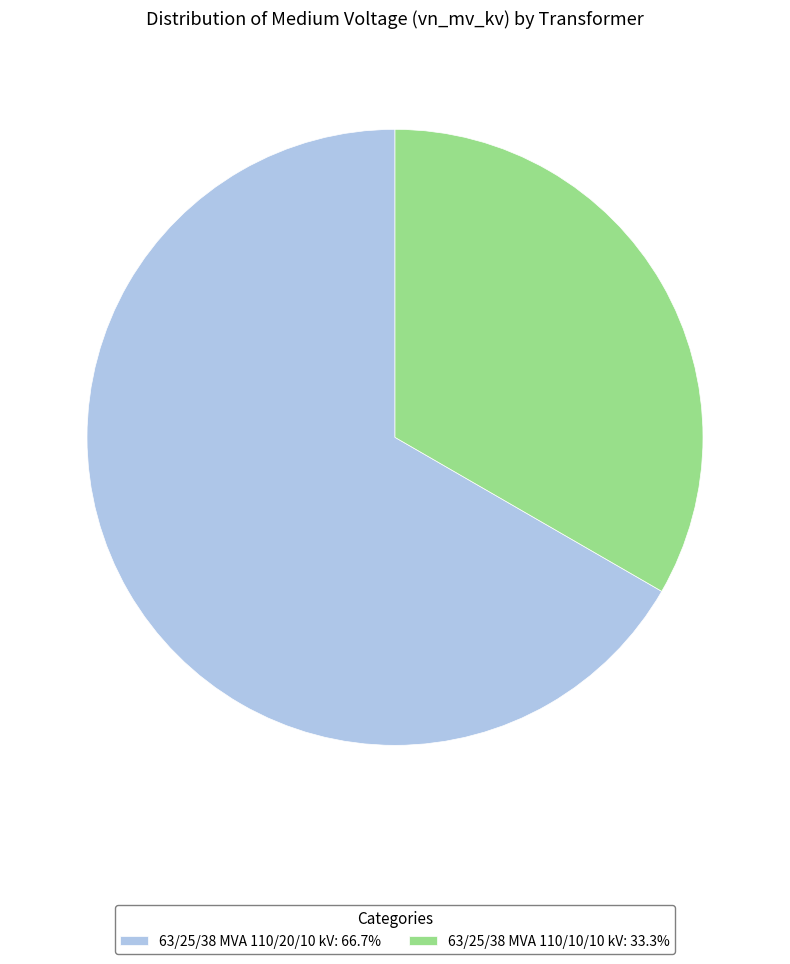

Is there any slice that represents more than half of the pie?

Yes